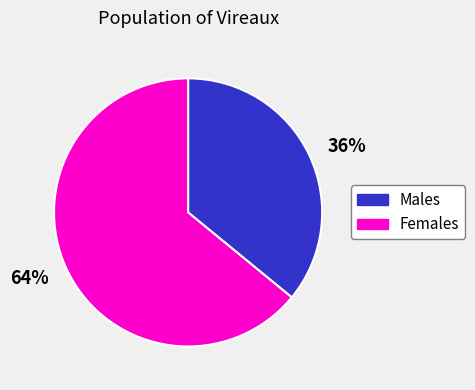

Do 36% and 64% together represent more than half of the pie?

Yes